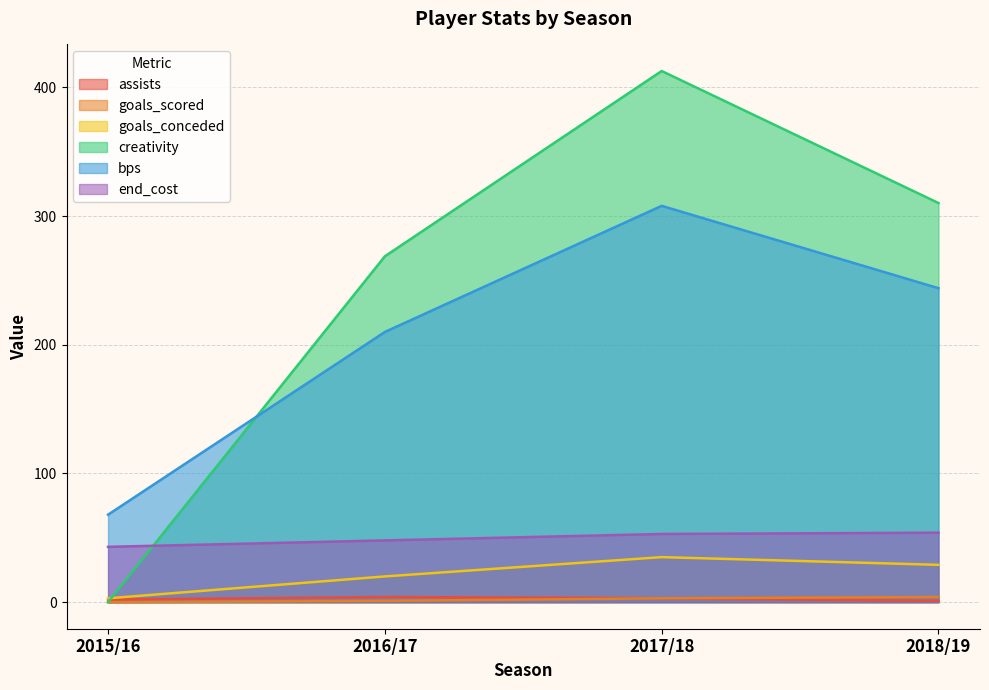

How many series are shown in this chart?

6